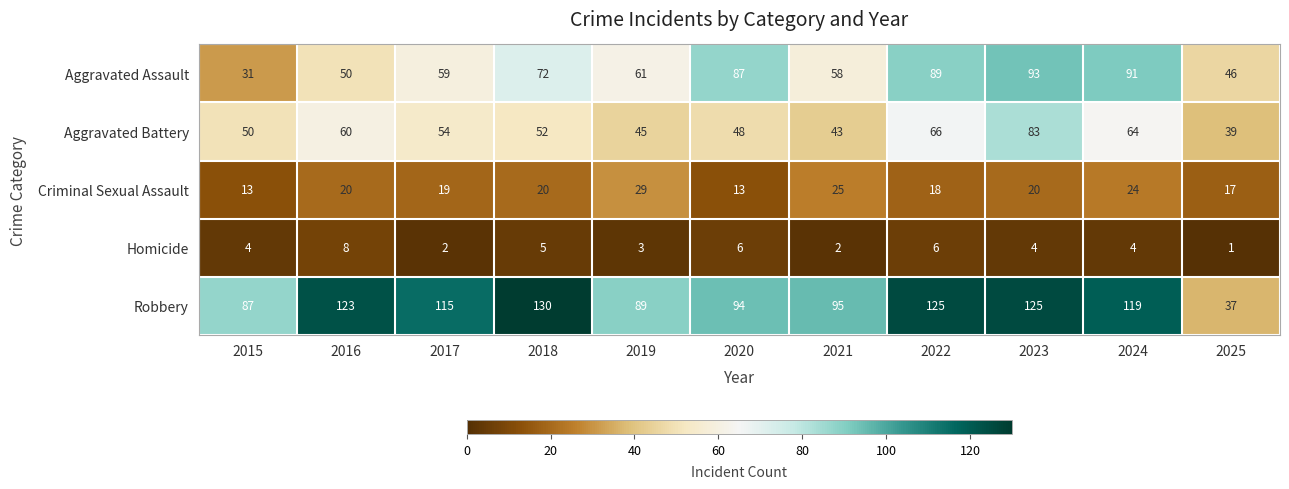

How many data points in Aggravated Assault are less than 61?

5